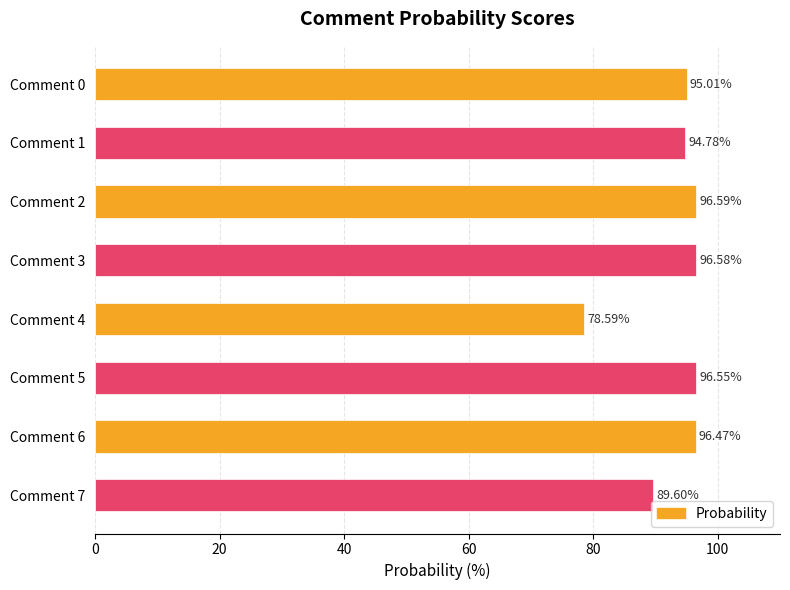

What is the ratio of the value at Comment 6 to the value at Comment 4?

1.2